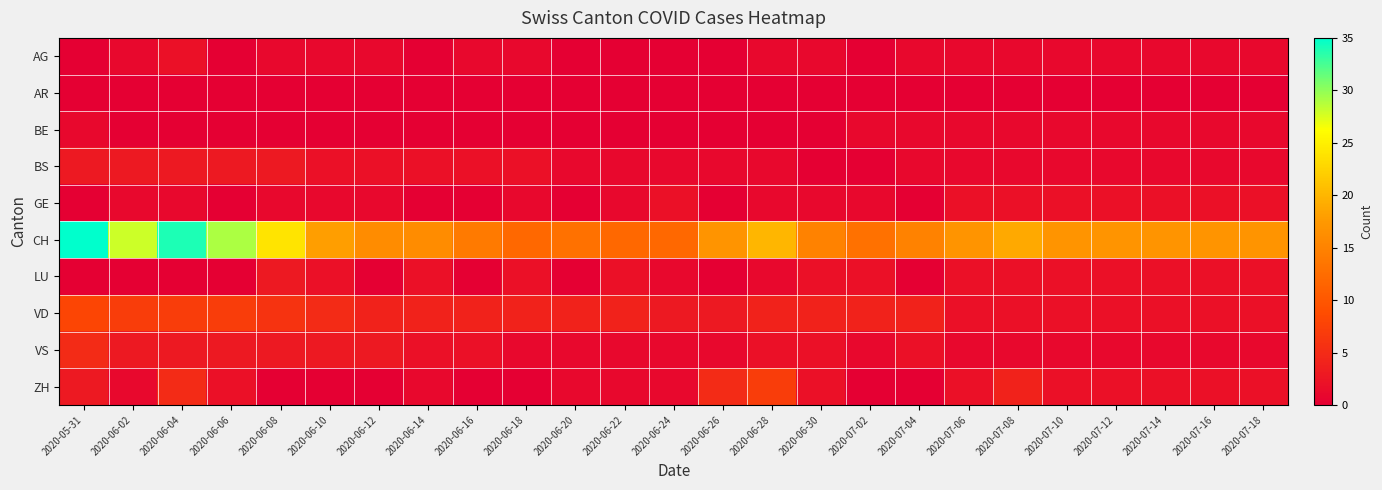

Rank the series by their maximum value, from highest to lowest.

CH, VD, ZH, VS, BS, LU, AG, GE, BE, AR